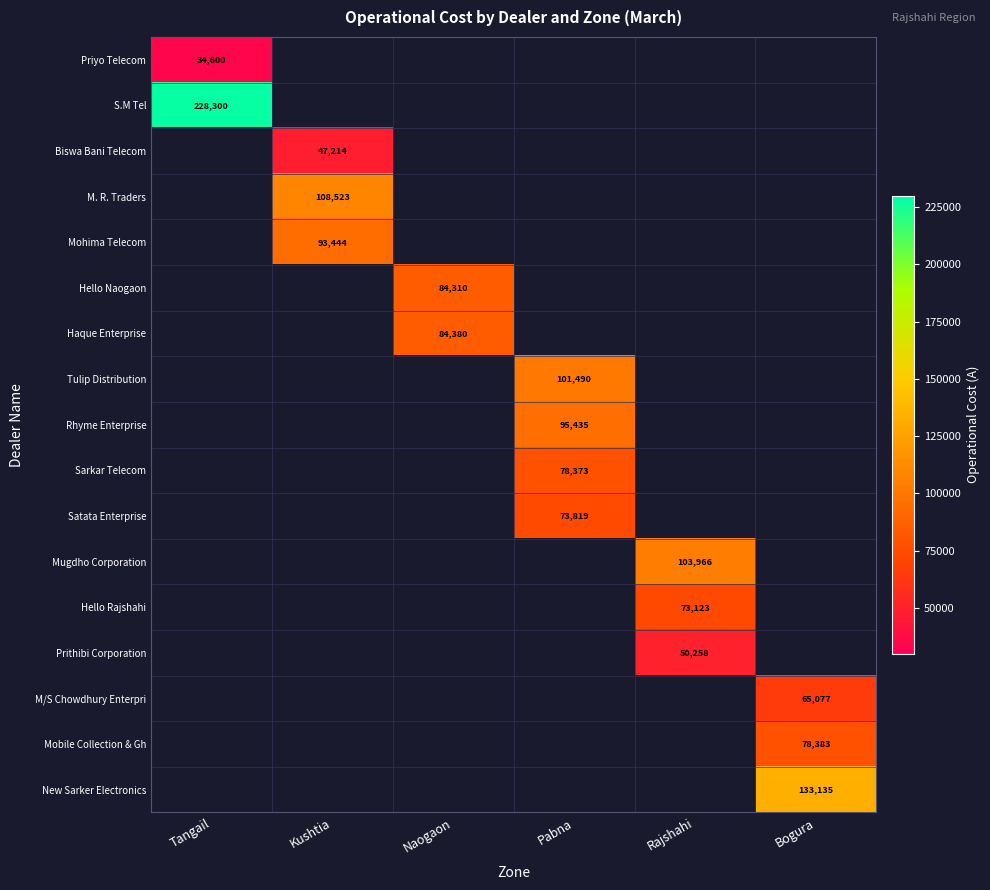

What is the smallest value displayed?

34600.0